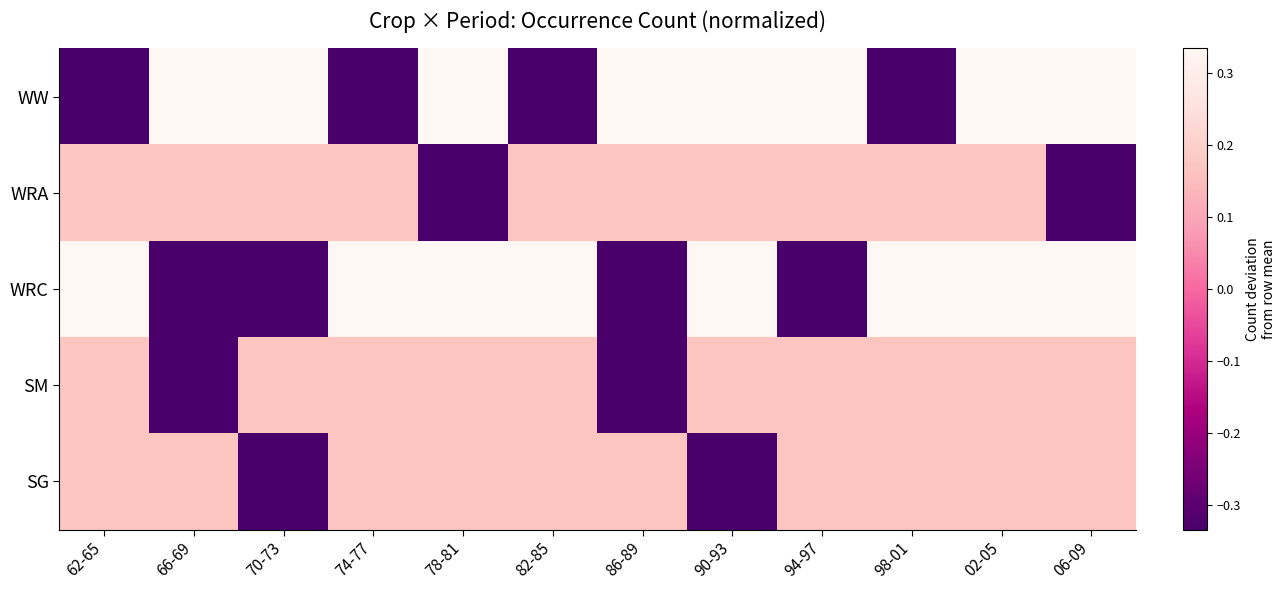

What is the minimum value shown in the chart?

-0.8